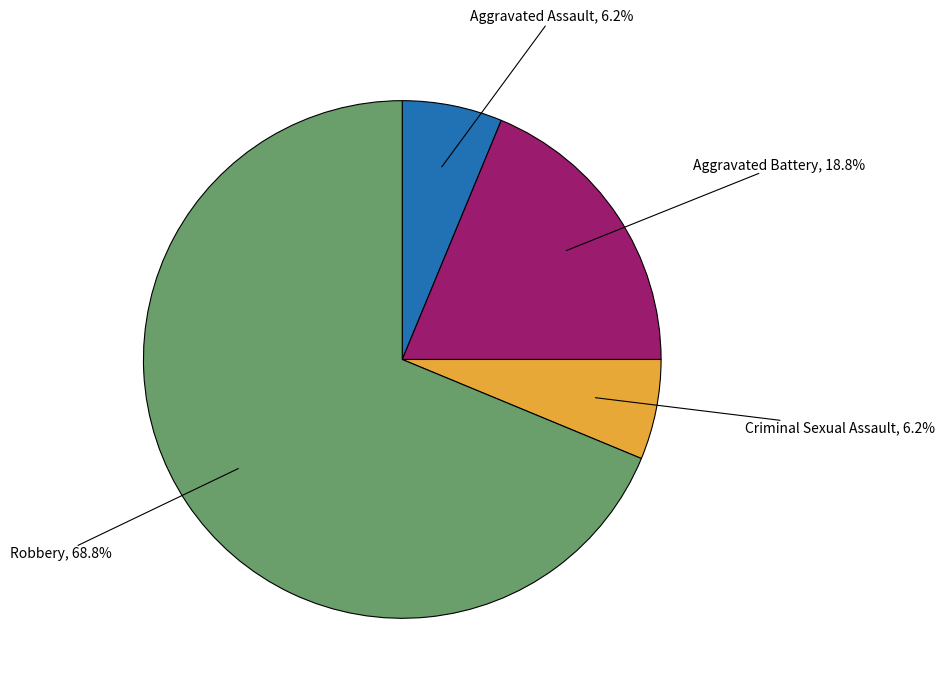

Is there any slice that represents more than half of the pie?

Yes